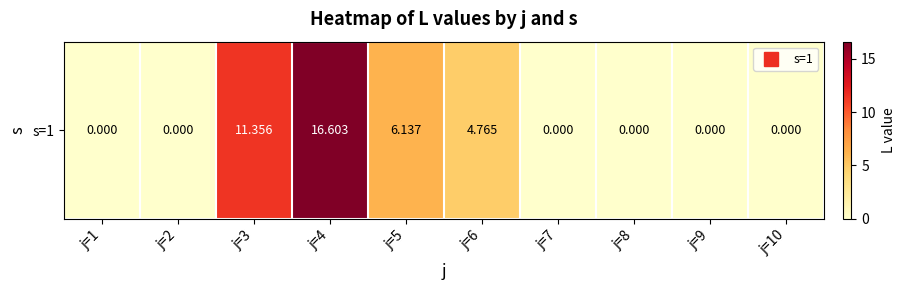

The chart shows a value of -9.1 at j=10. True or false?

False